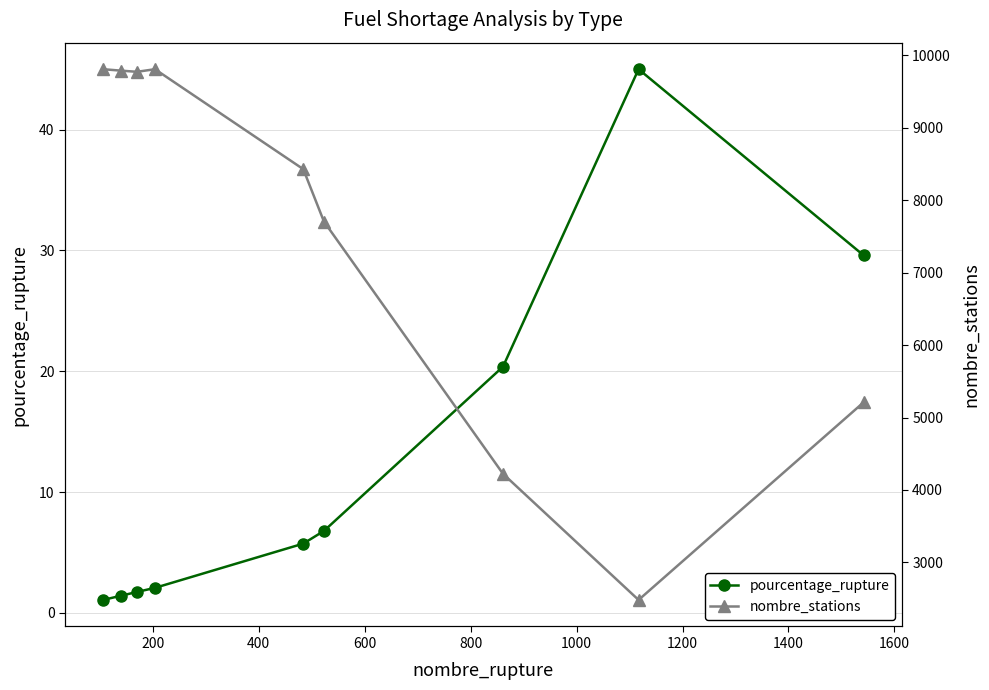

True or false: pourcentage_rupture and nombre_stations intersect in this chart.

False